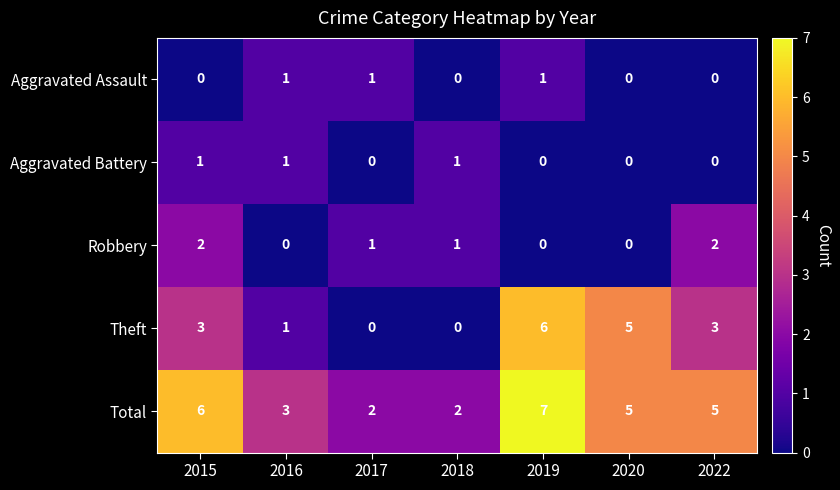

How many series are shown in this chart?

5